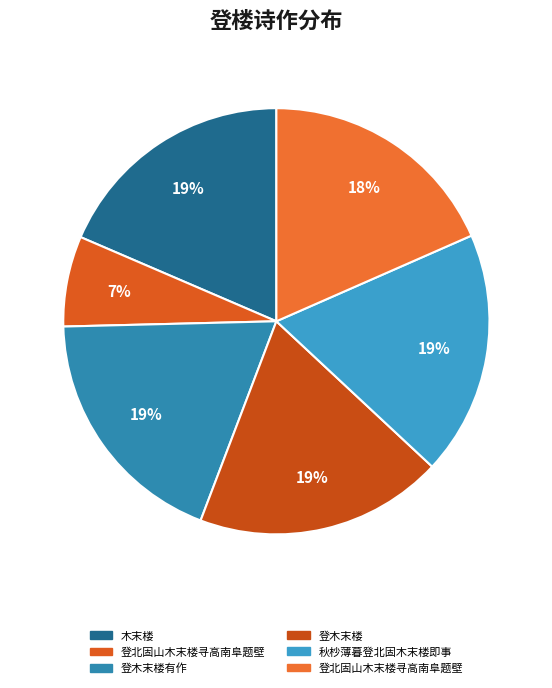

How many slices are in this pie chart?

6